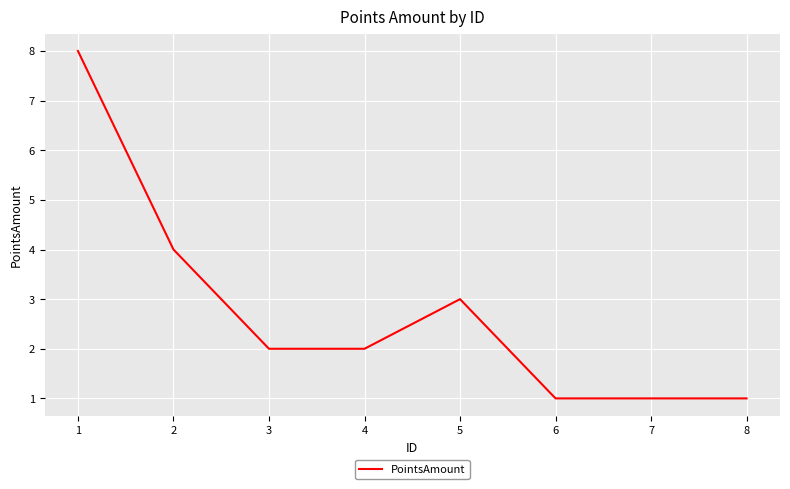

What is the difference between the maximum and minimum values?

7